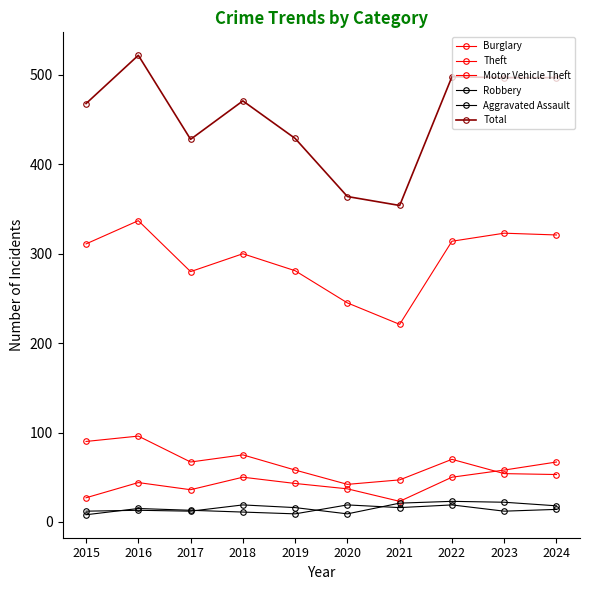

How many categories are shown in the chart?

10